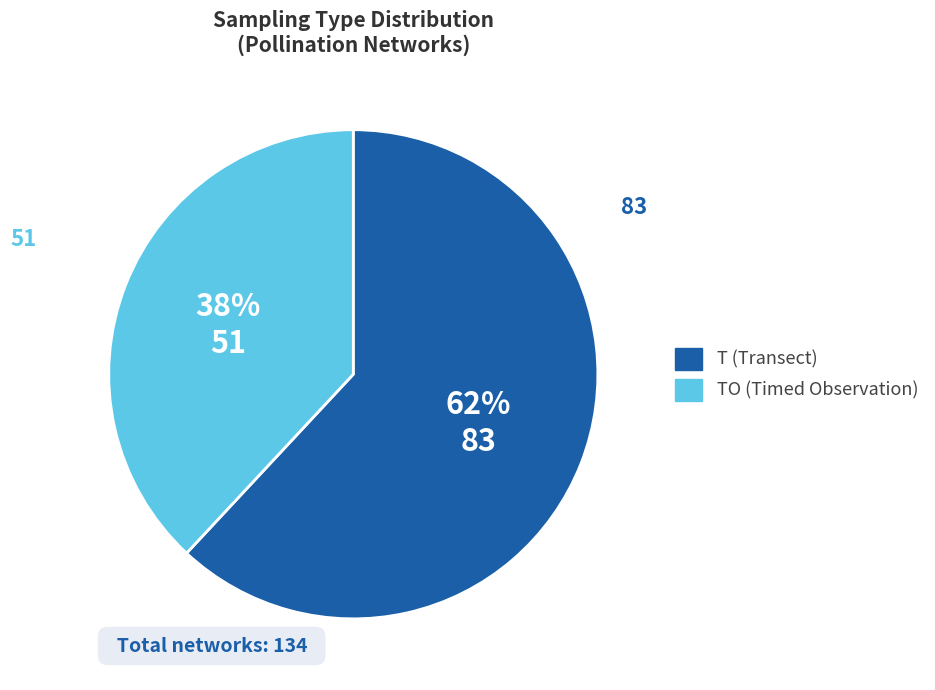

To the nearest percent, what is the difference between the largest and smallest slice percentages?

24%